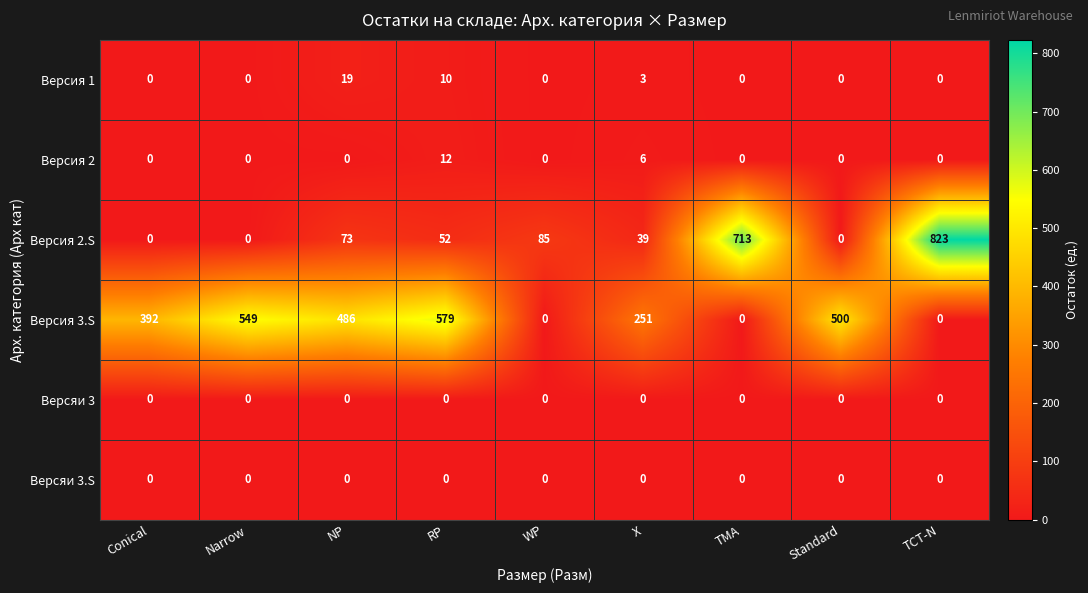

Which series has the largest total across all categories?

Версия 3.S